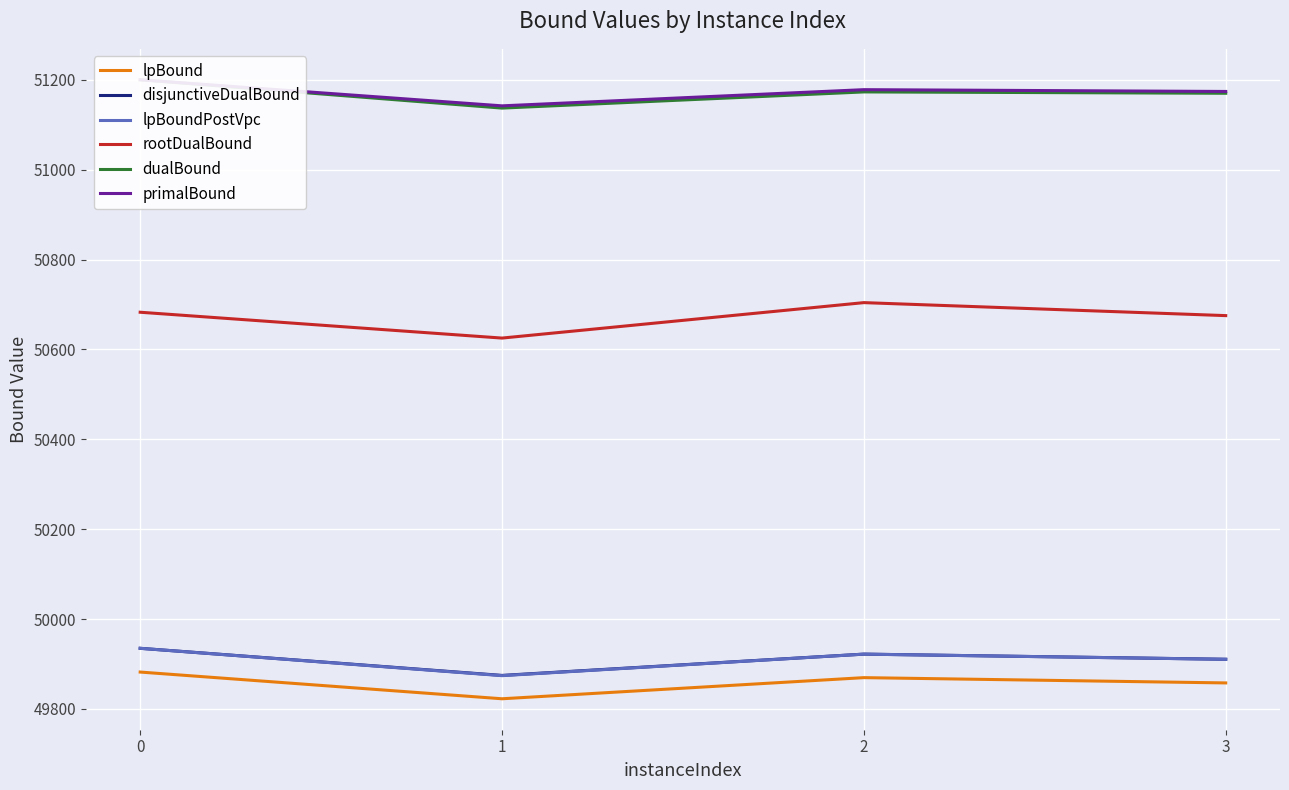

Where is the first local minimum for primalBound?

1